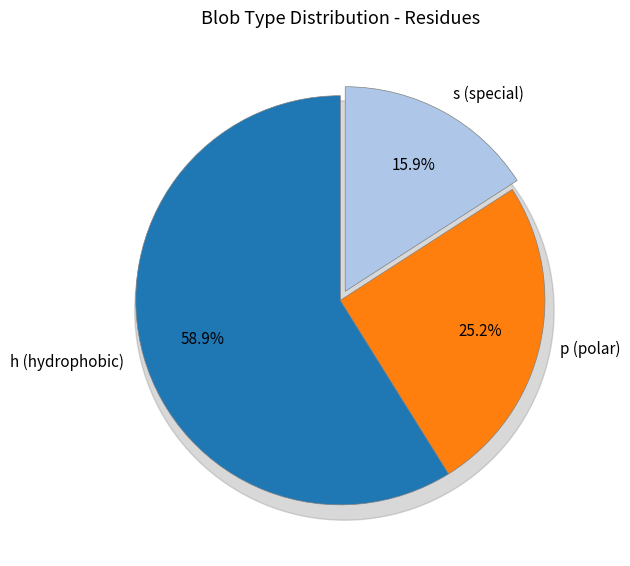

To the nearest percent, what is the average slice percentage?

33%